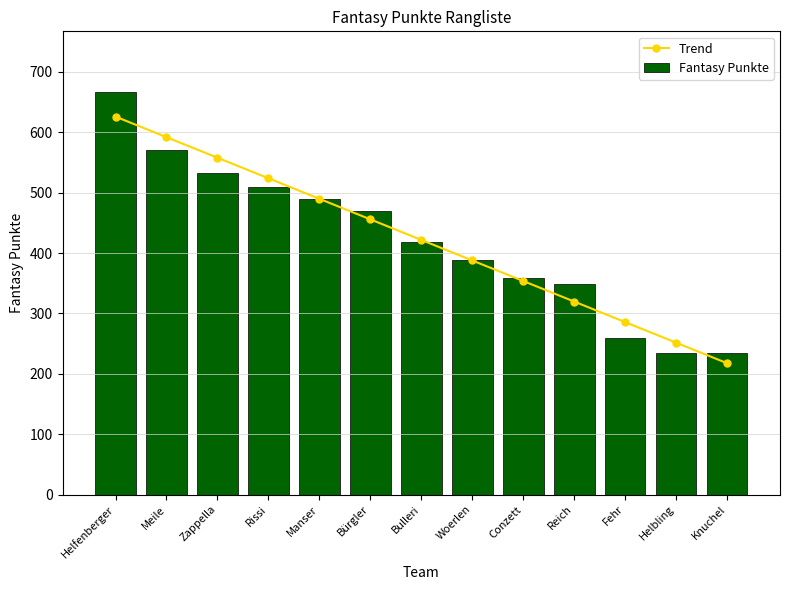

What is the difference between the Fantasy Punkte values at Woerlen and Fehr?

130